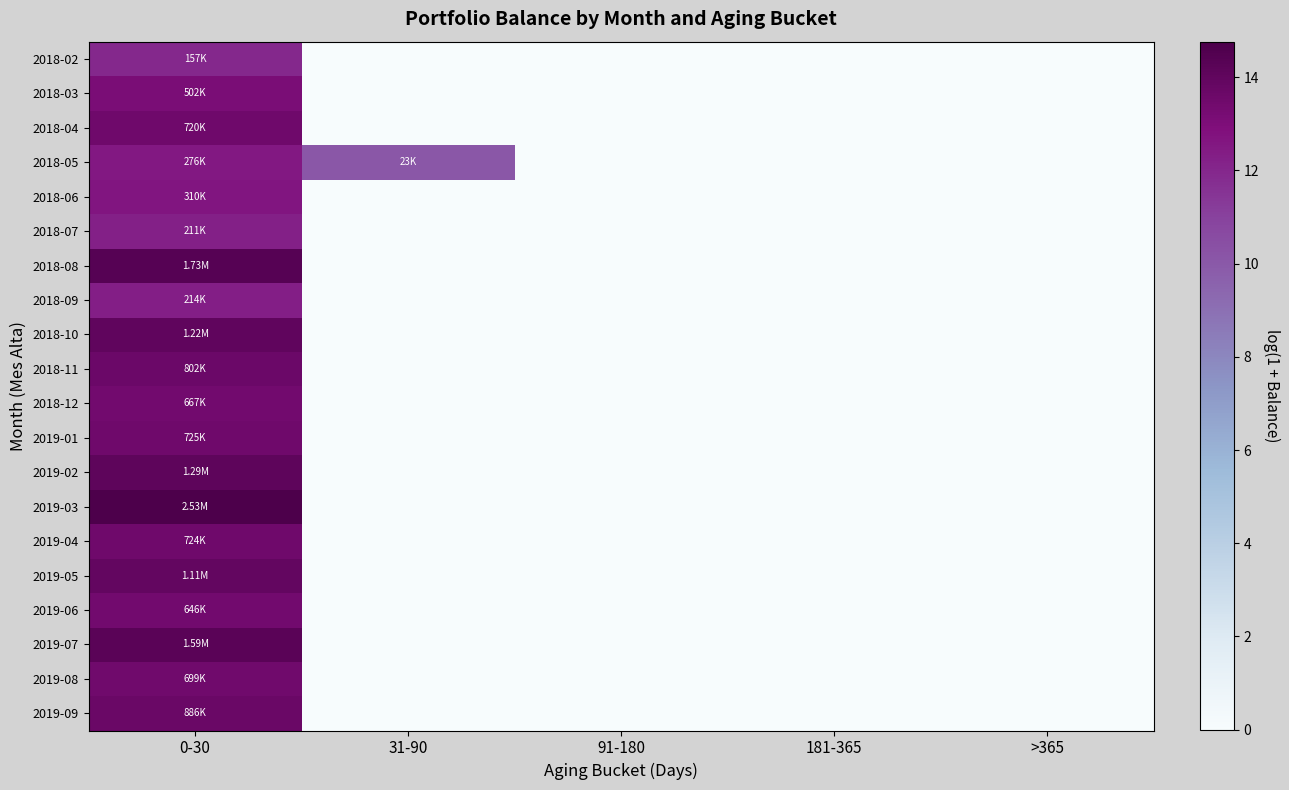

Which has a higher value, 91-180 or 181-365?

91-180